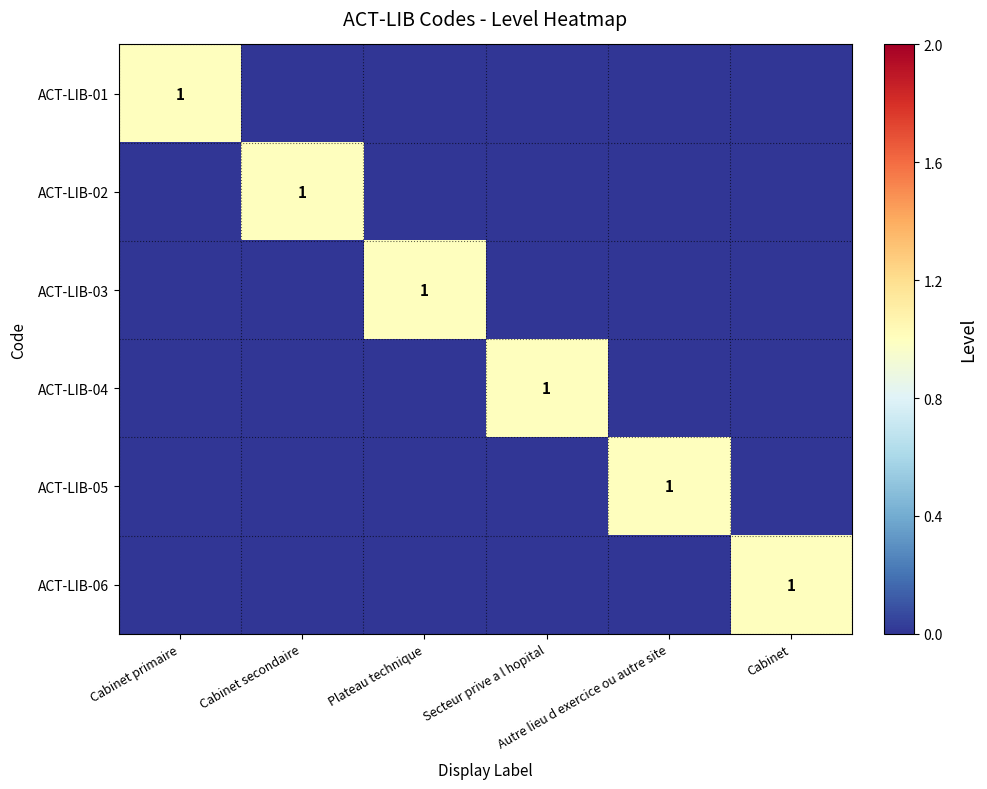

What is the difference between the maximum and minimum values in the ACT-LIB-05 series?

1